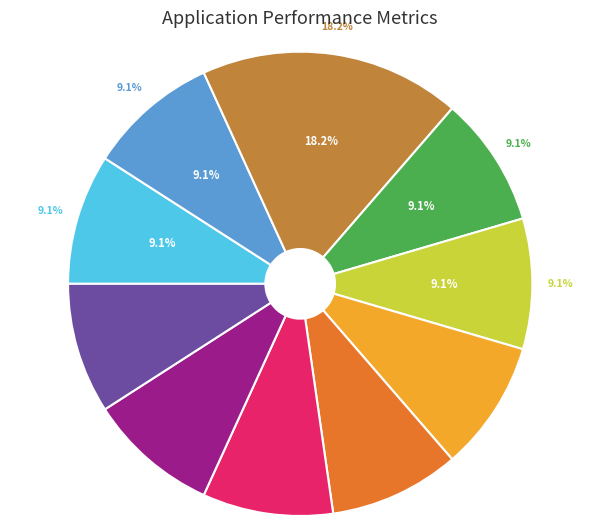

Is there any slice that represents more than half of the pie?

No